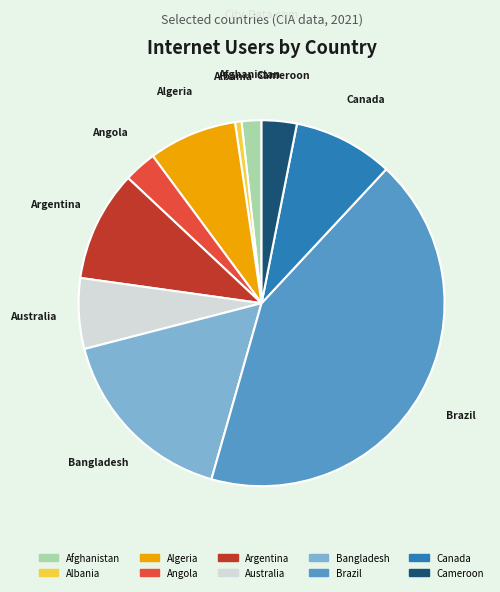

Do Brazil and Afghanistan together represent more than half of the pie?

No